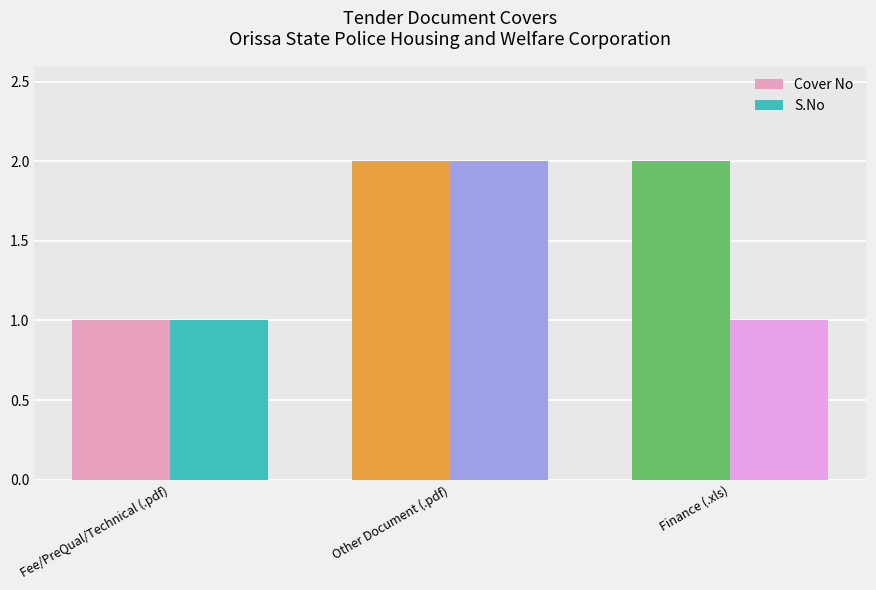

What is the lowest value of the Cover No series?

1